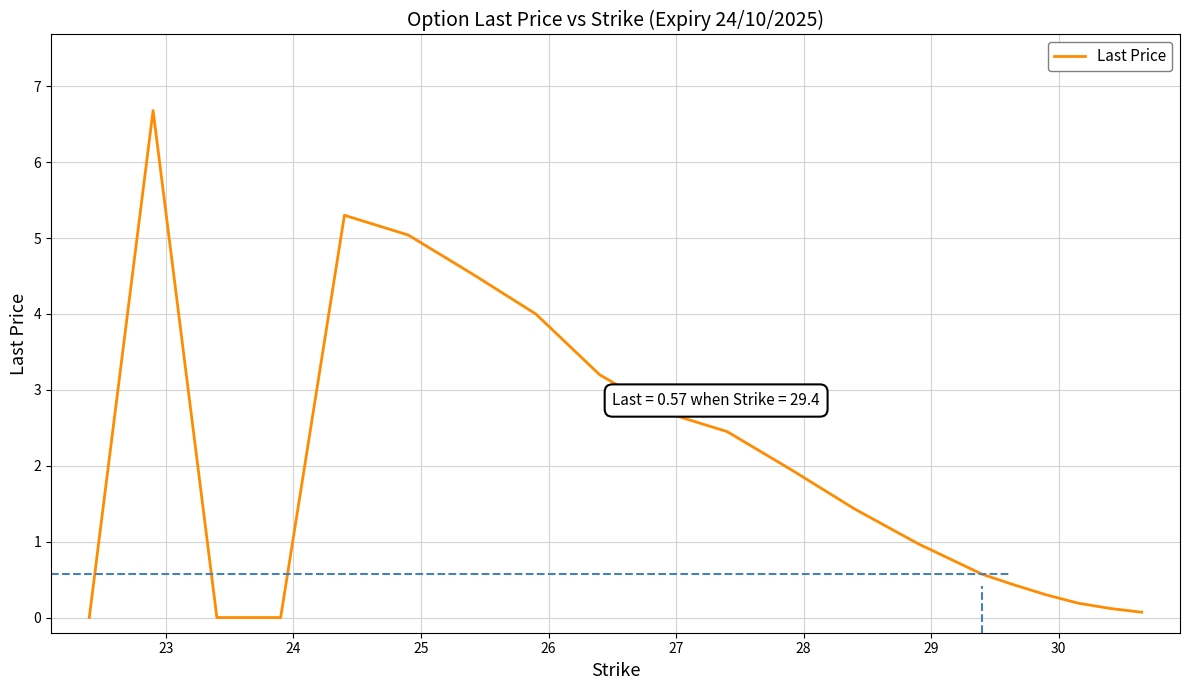

What is the average value?

2.0